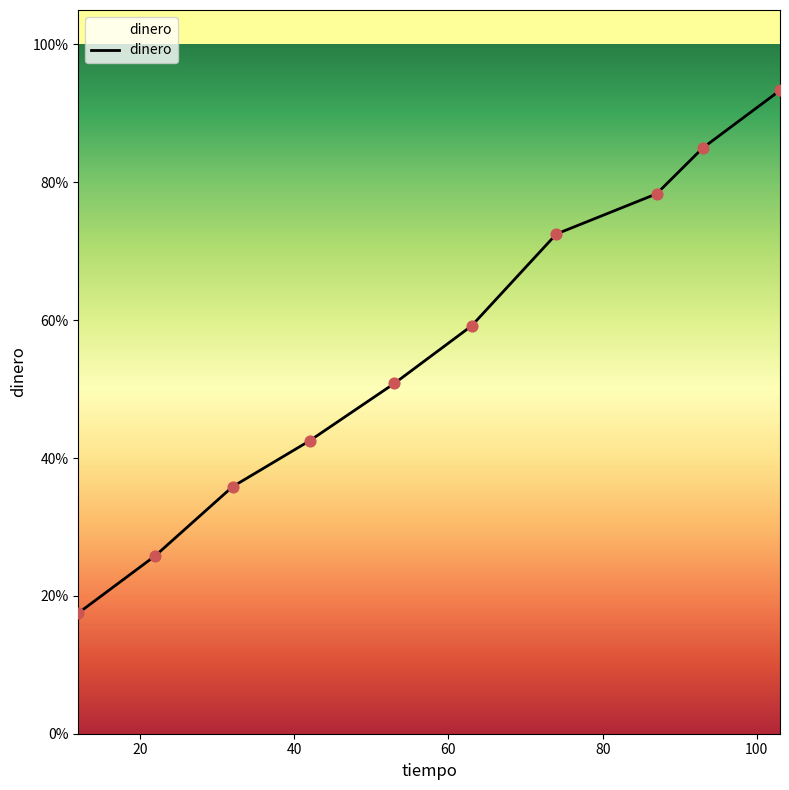

What is the minimum value shown in the chart?

17.5